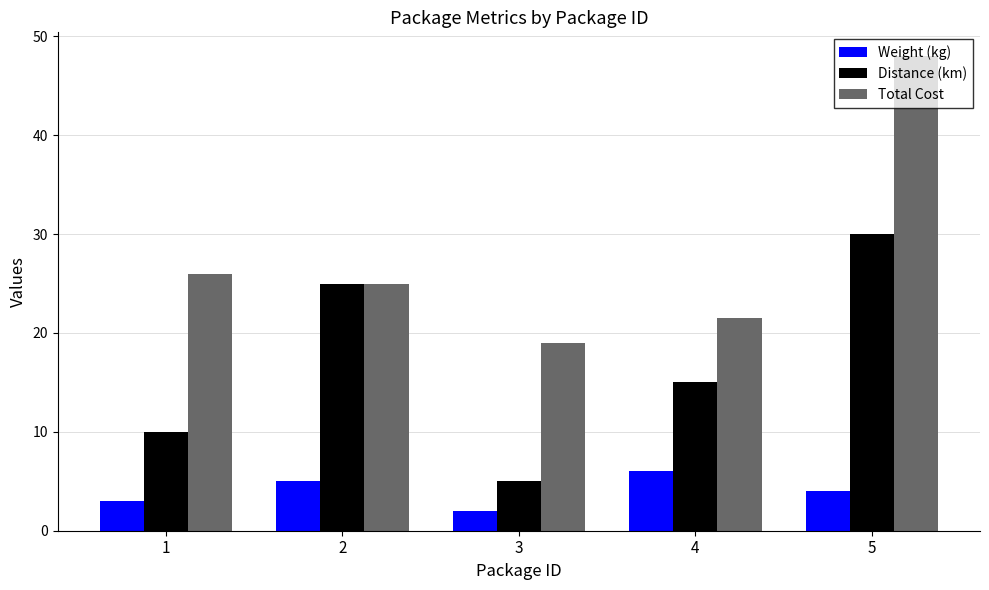

List the series in order of their overall mean, lowest first.

Weight (kg), Distance (km), Total Cost